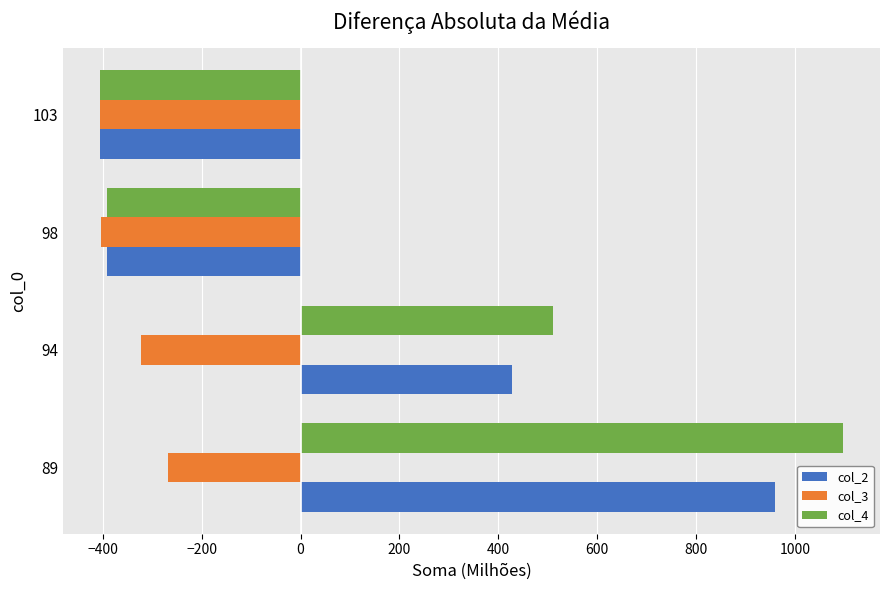

What is the difference between the maximum and minimum values in the col_4 series?

1501.7